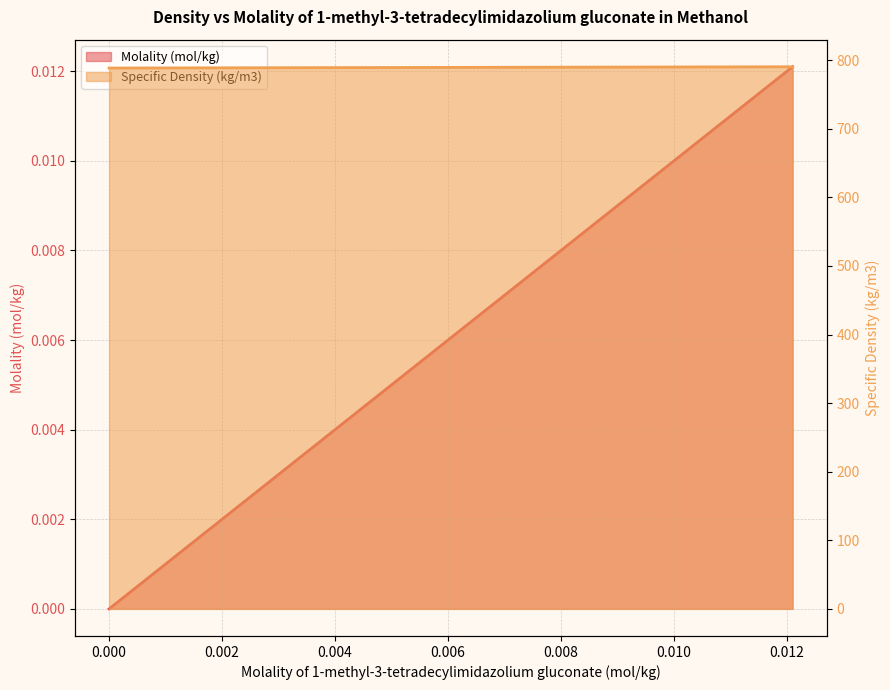

What is the difference between the highest and lowest values at 0.0078?

789.8